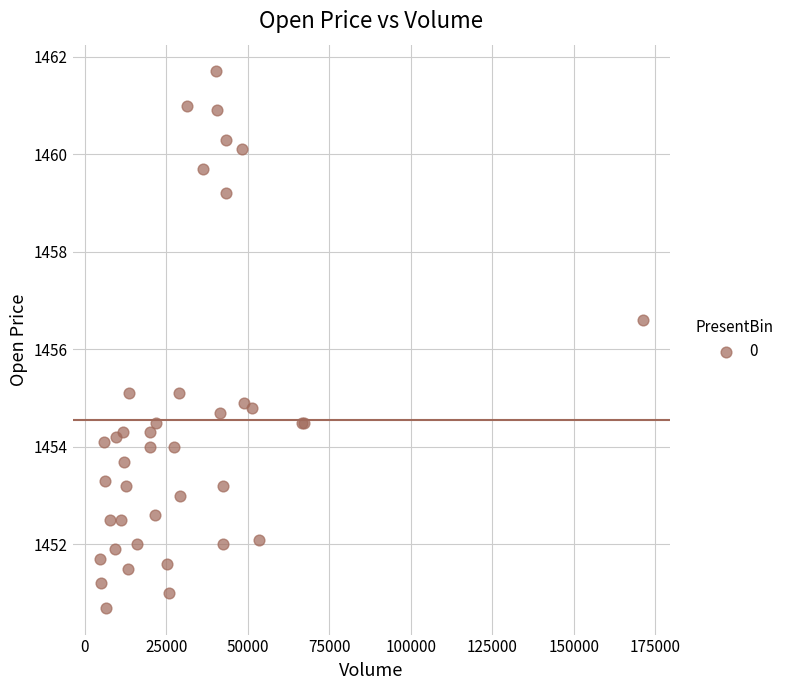

What Y value in the scatter plot is closest to 1456?

1456.6